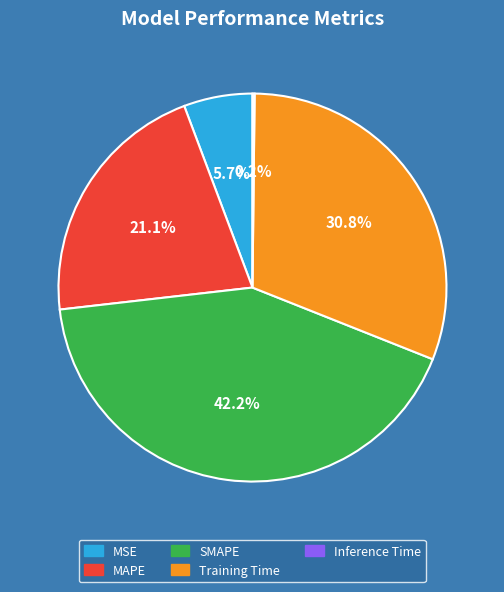

To the nearest percent, what is the combined percentage of MAPE and SMAPE?

63%